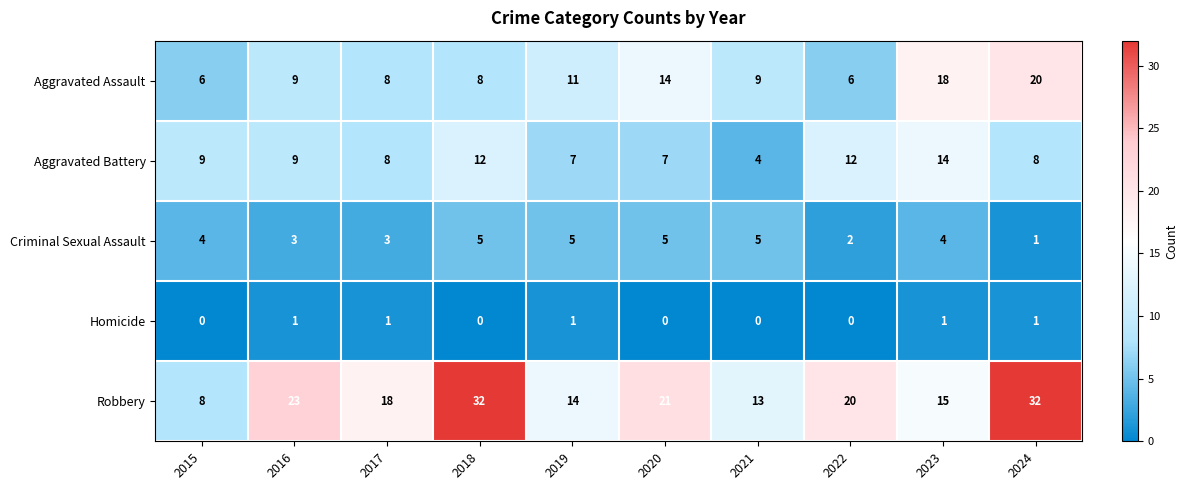

Which series has the widest spread of values?

Robbery